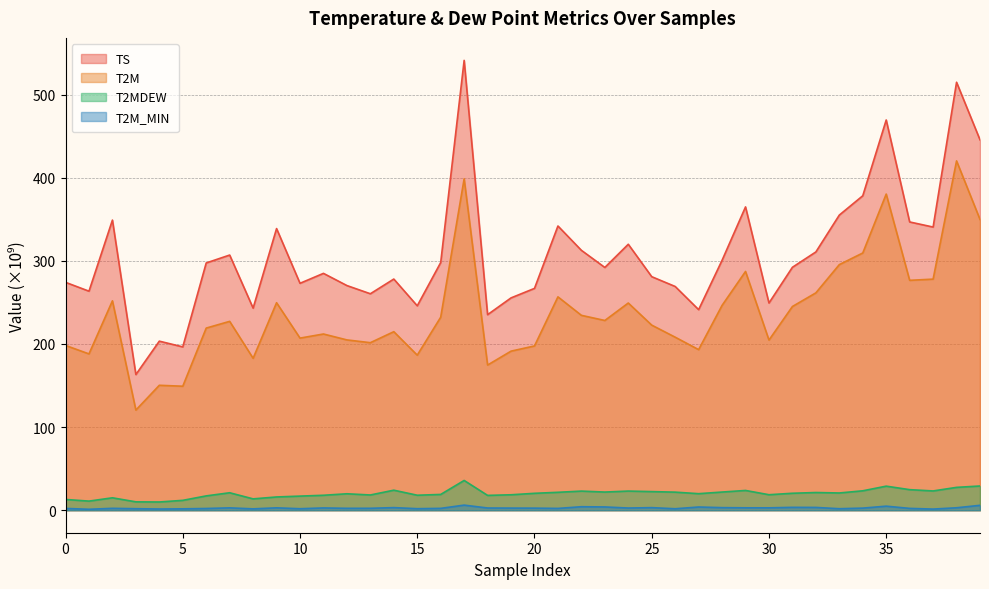

What are all the series names shown in the legend?

TS, T2M, T2MDEW, T2M_MIN